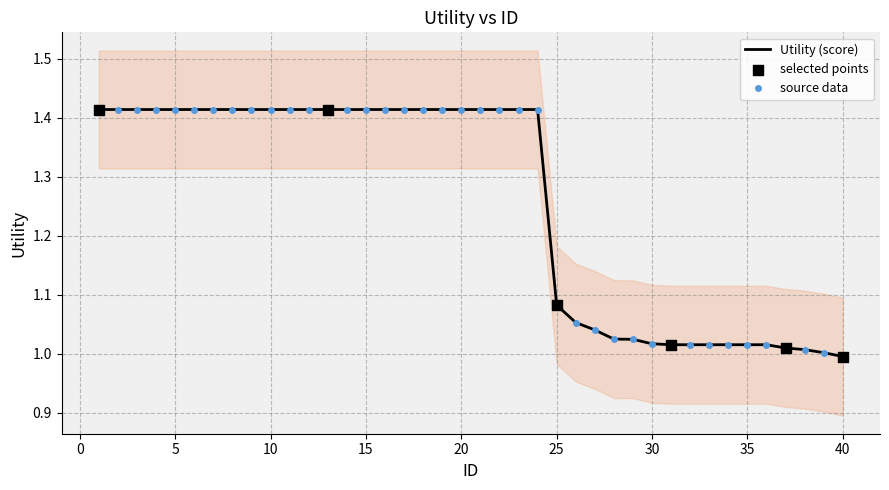

What is the ratio of the value at 5 to the value at 4?

1.0